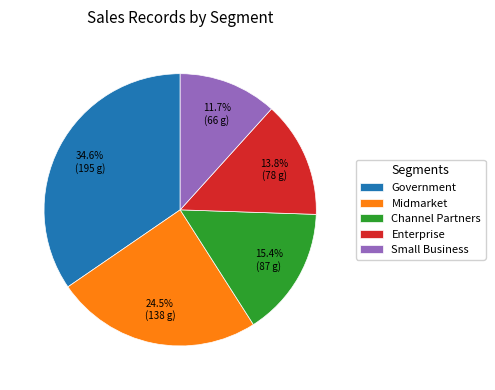

How many slices are in this pie chart?

5